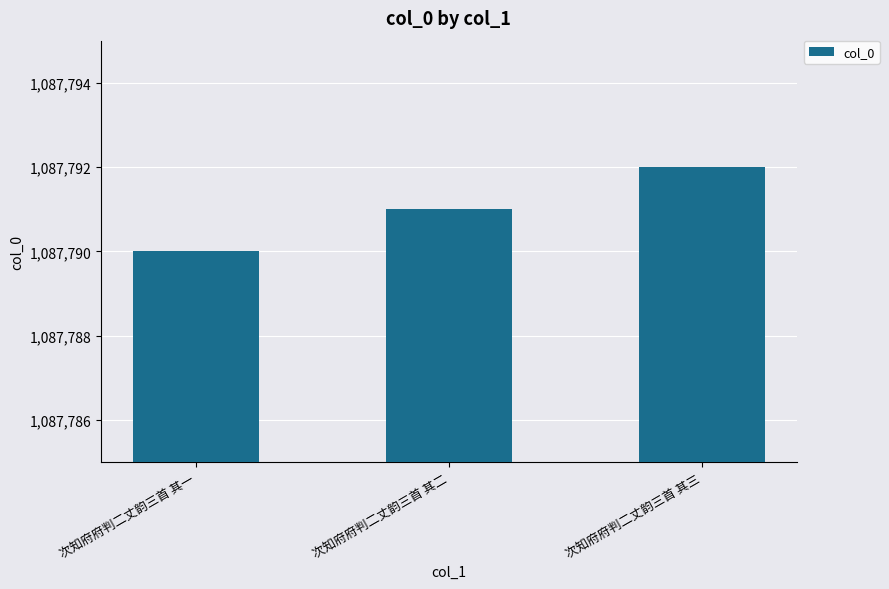

True or false: the data shows 1087791 at 次知府府判二丈韵三首 其二.

True